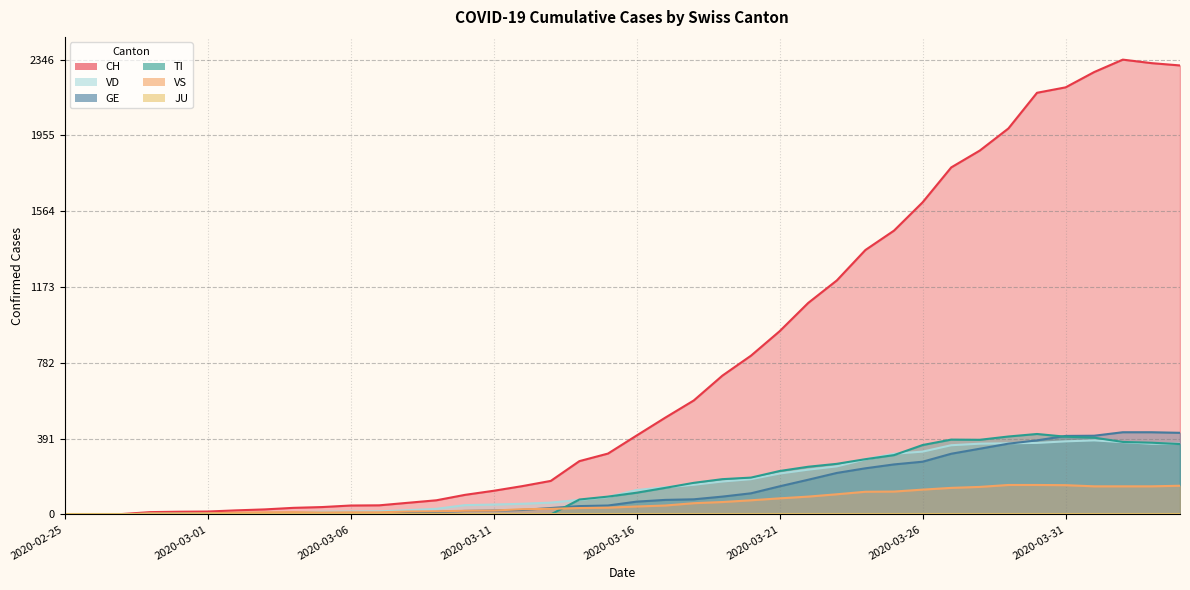

Is the value of VD at 2020-03-20 greater than the value of CH at 2020-02-27?

Yes